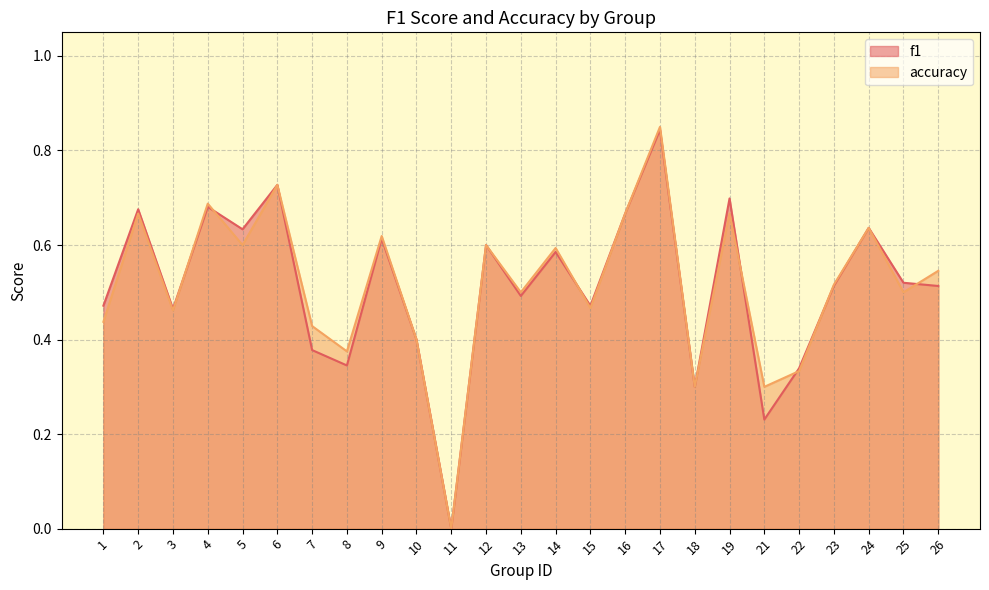

What is the difference between the accuracy values at 8 and 5?

0.2